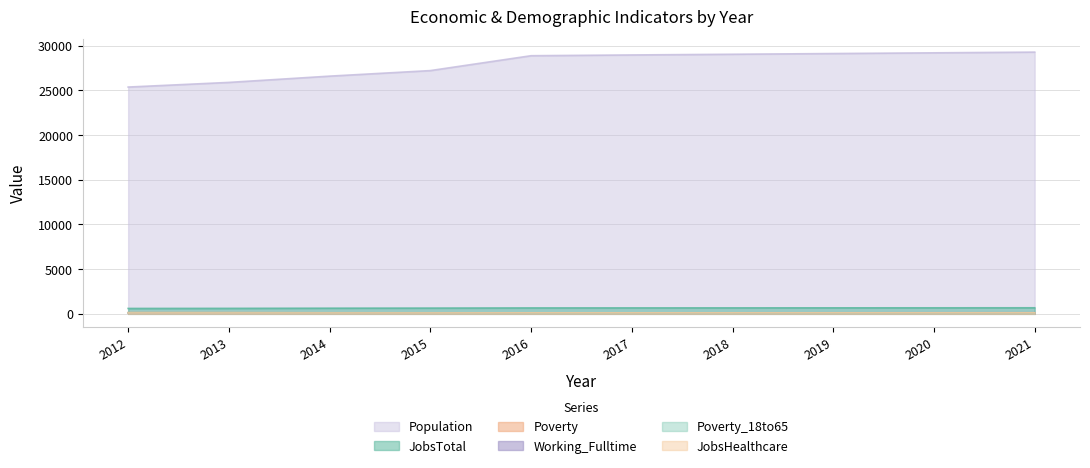

Does the chart display data point markers on the line(s)?

No